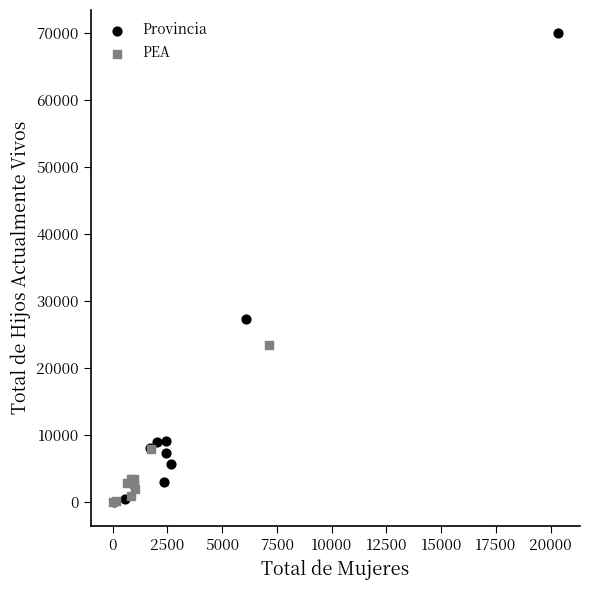

Which series has the widest spread of Y values?

Provincia